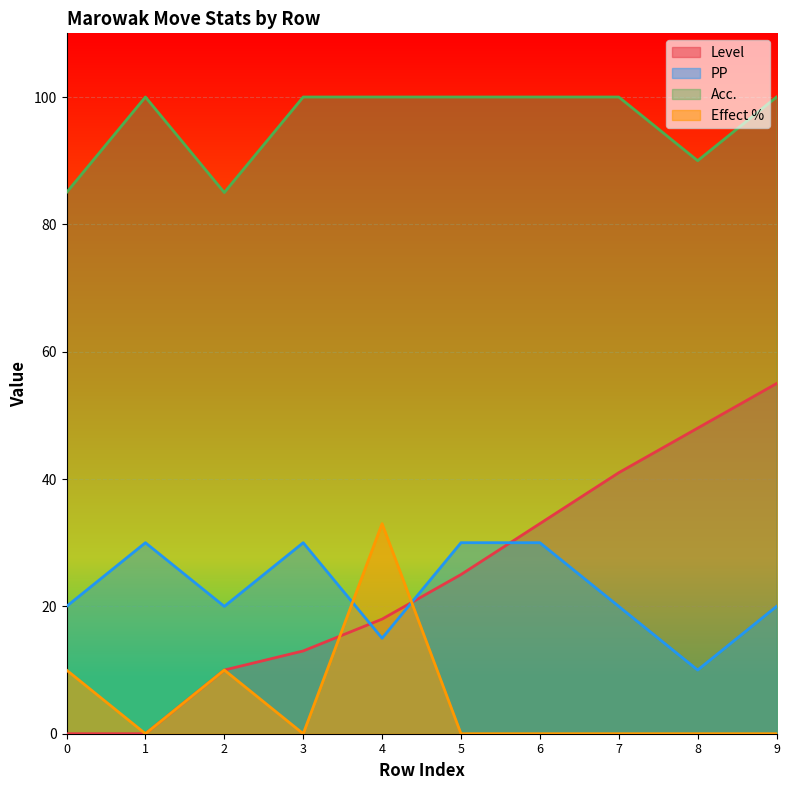

The value of Effect % at 6 is 0. True or false?

True